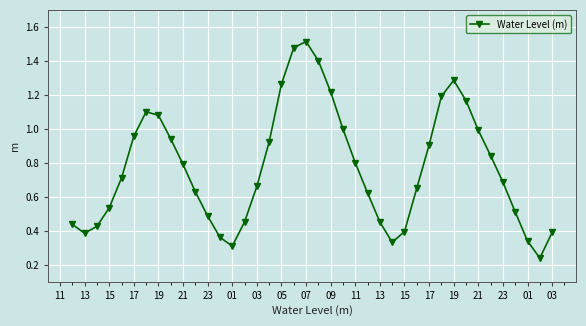

True or false: there are more than 1 points higher than both neighbors.

True